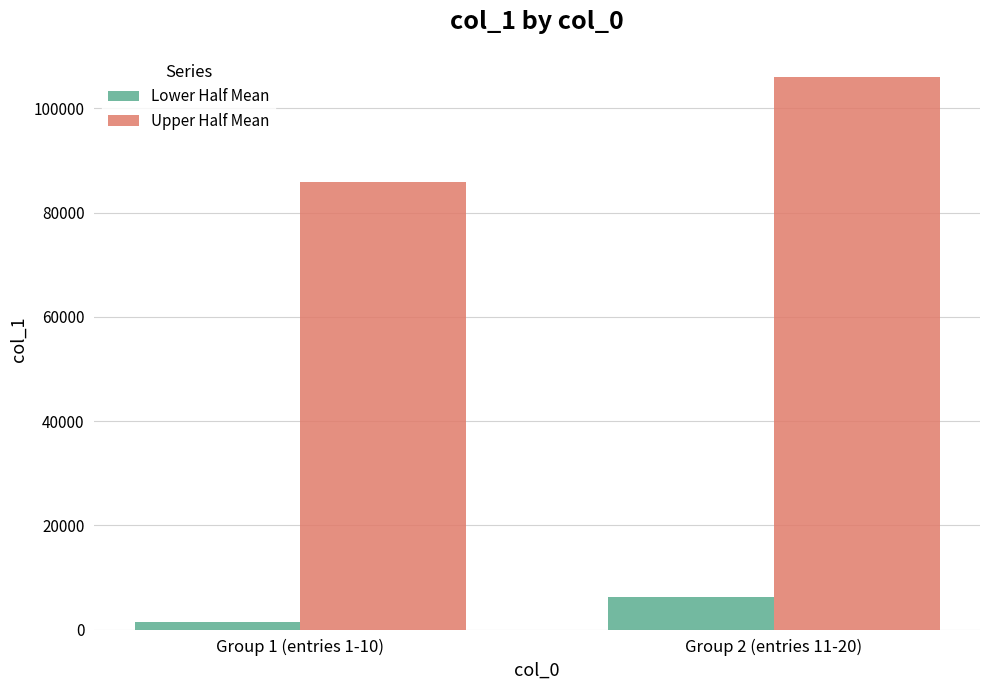

At how many categories does at least one series exceed 82288?

2